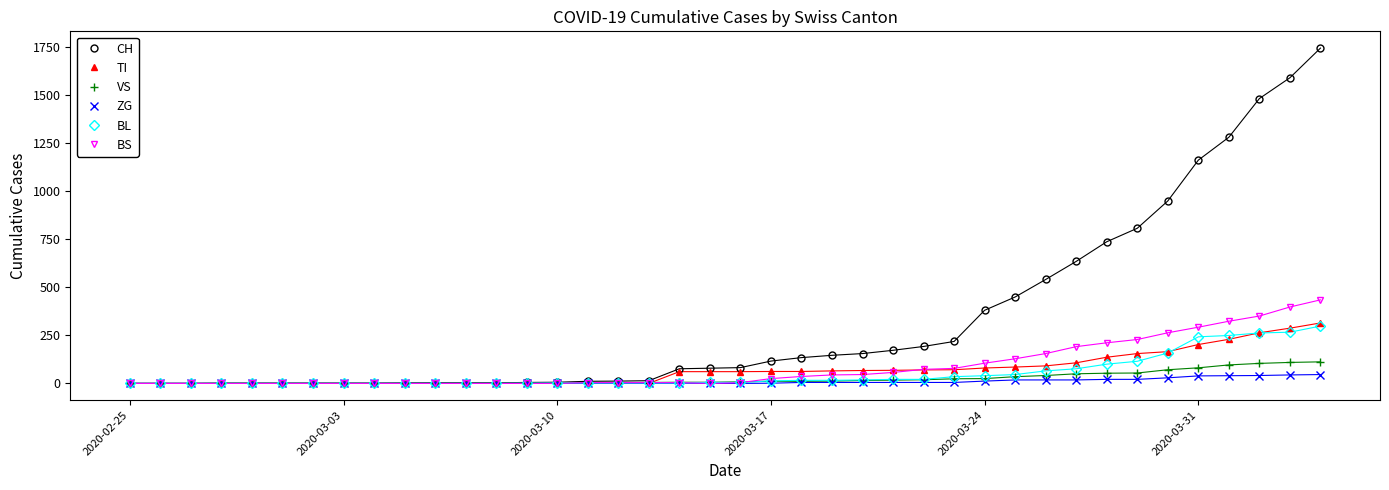

Which series has the largest range (max minus min)?

CH